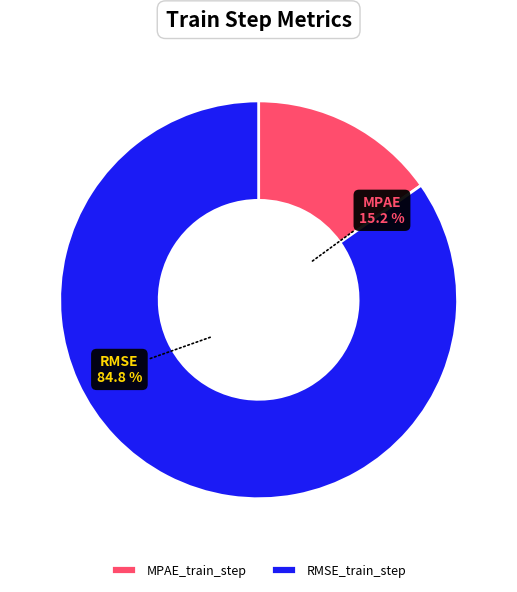

What percentage do RMSE_train_step and MPAE_train_step together represent?

100.0%